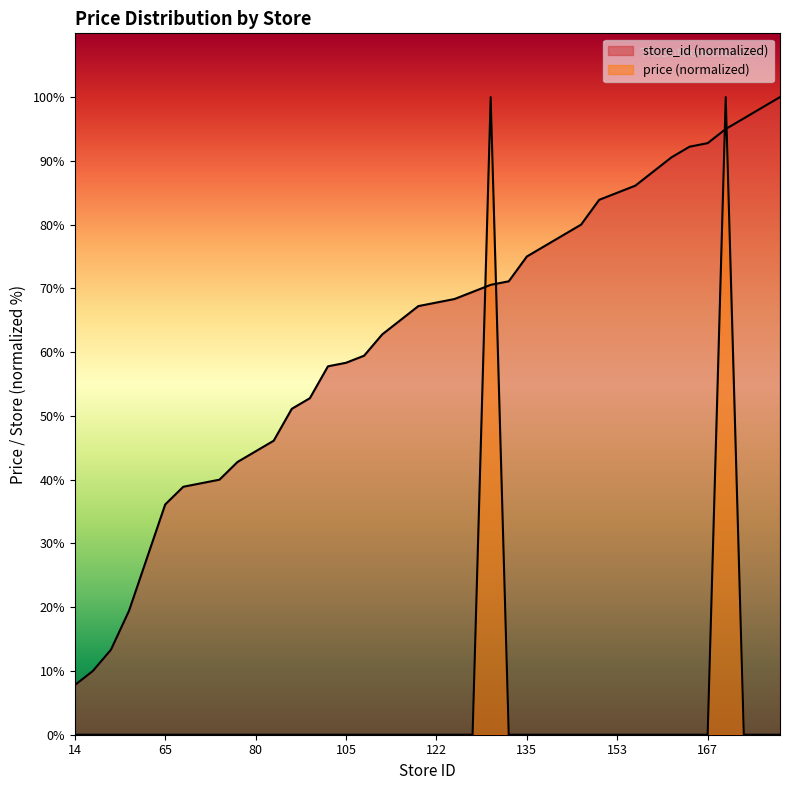

At 121, list the series in order from smallest to largest.

price, store_id